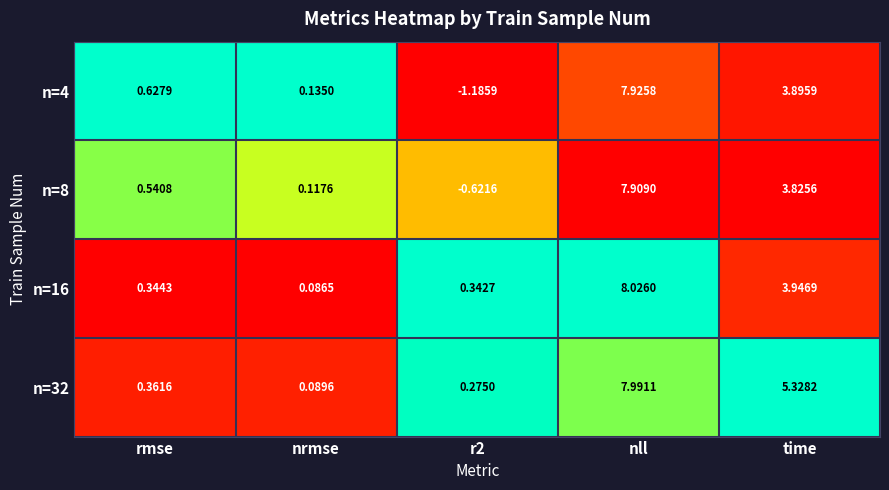

Which category has the highest value in the n=16 series?

nll